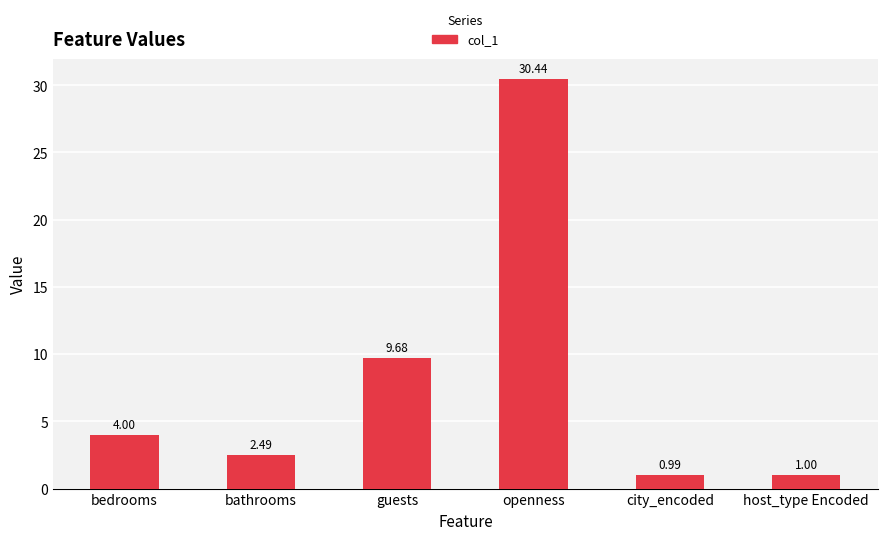

The chart shows a value of 4.0 at bedrooms. True or false?

True